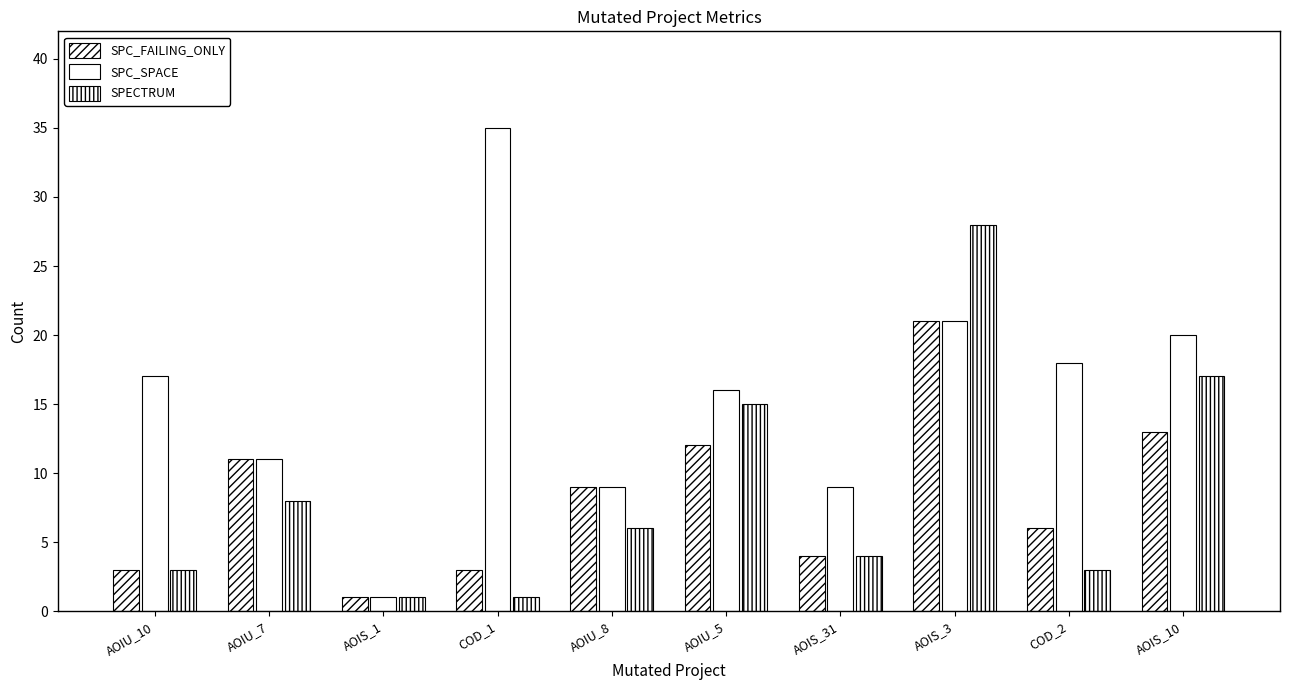

How many data points does each series have?

10